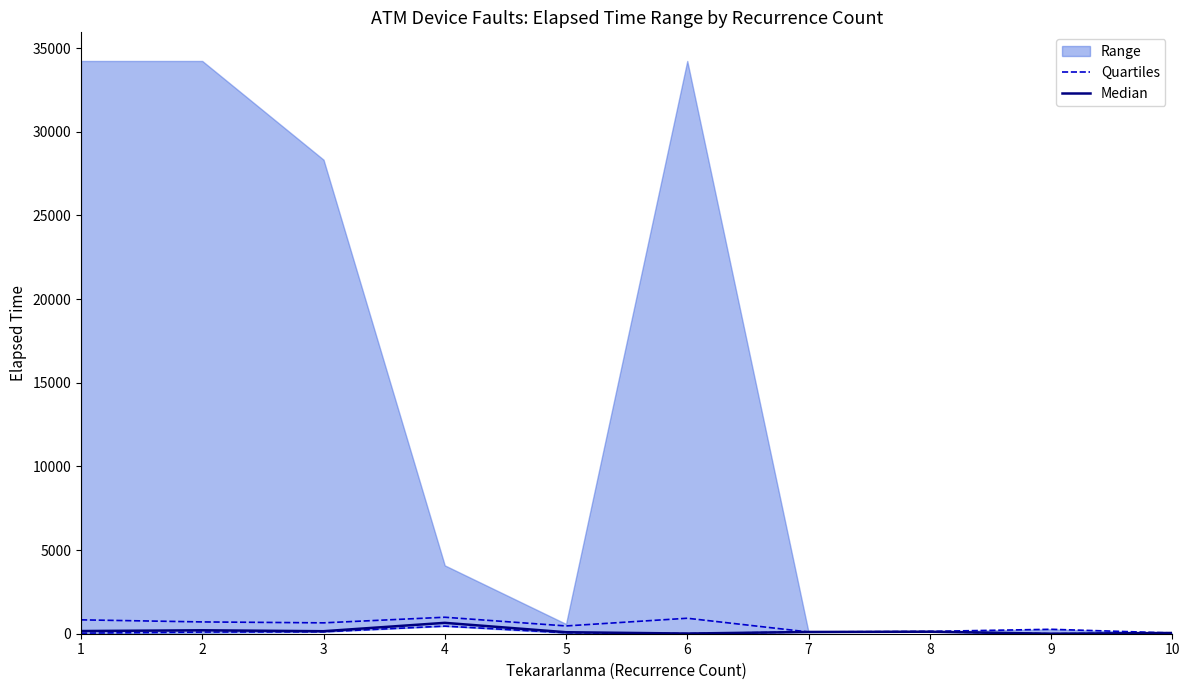

True or false: Median and Quartiles intersect in this chart.

False